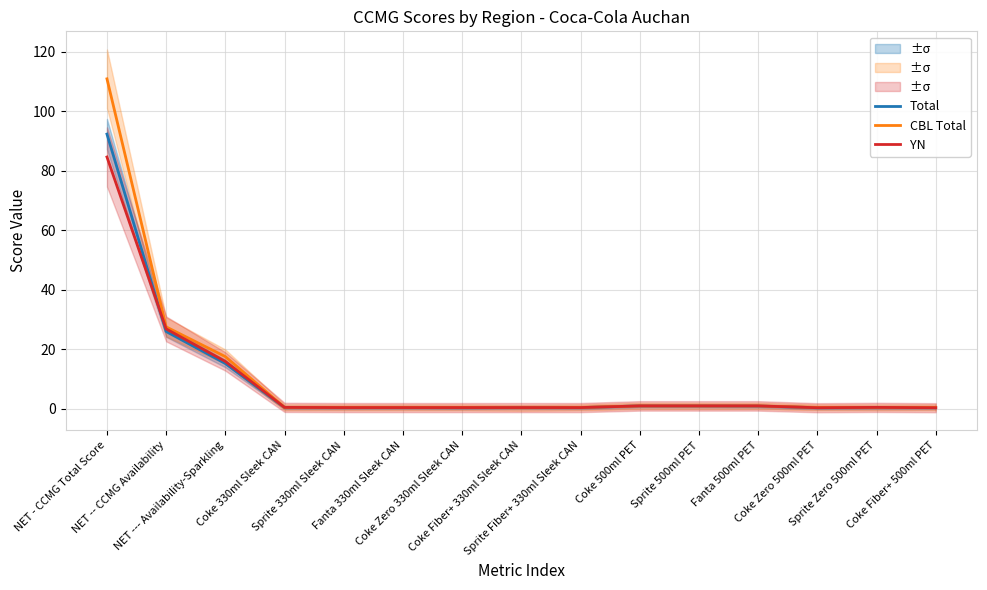

Which series ends up on top after the final intersection of Total and YN?

Total